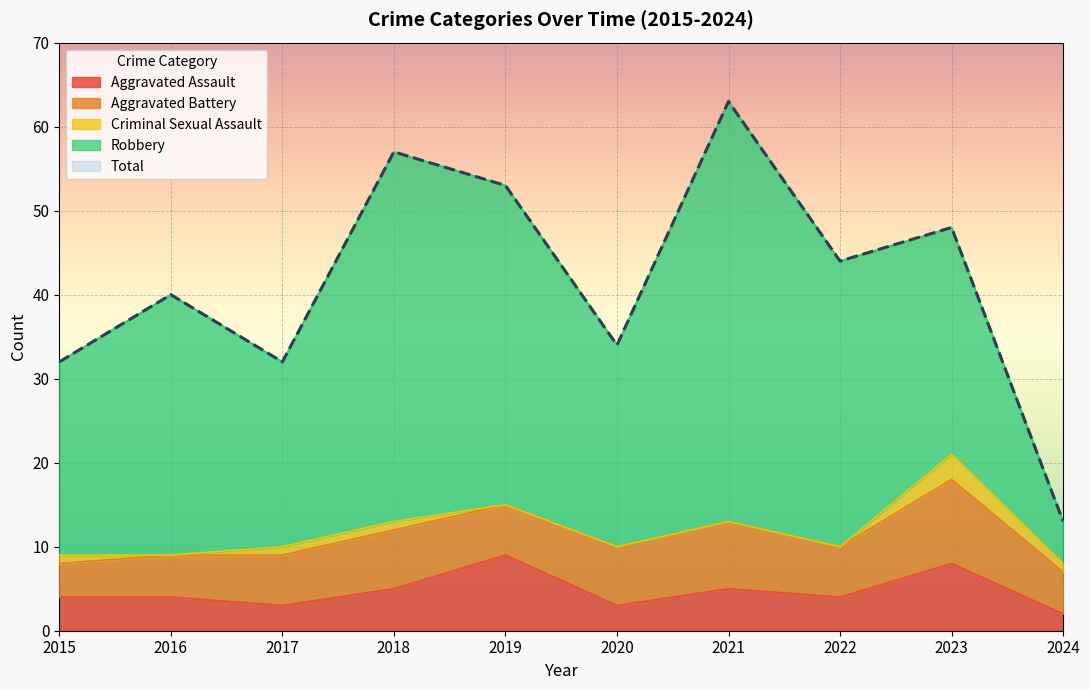

Count the number of data series in this chart.

5